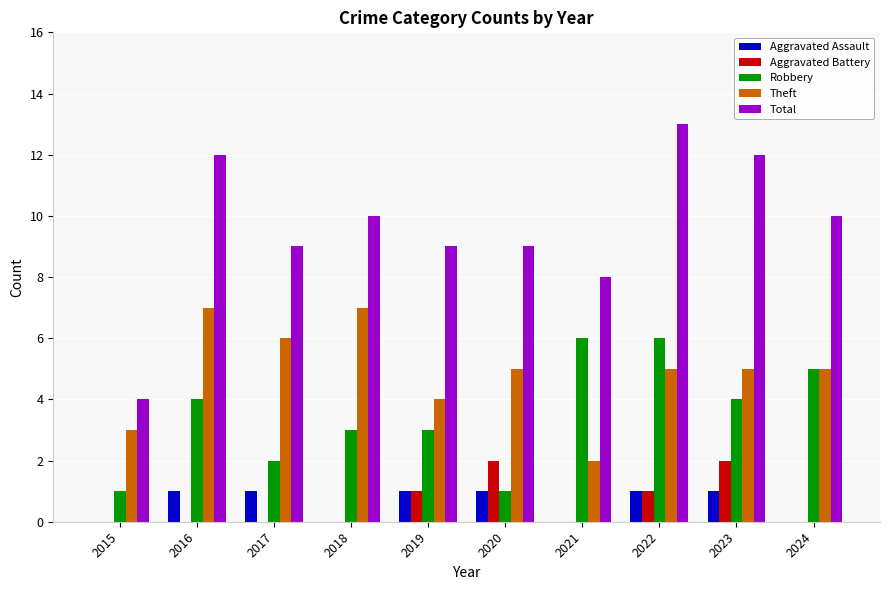

Count the number of categories in the chart.

10